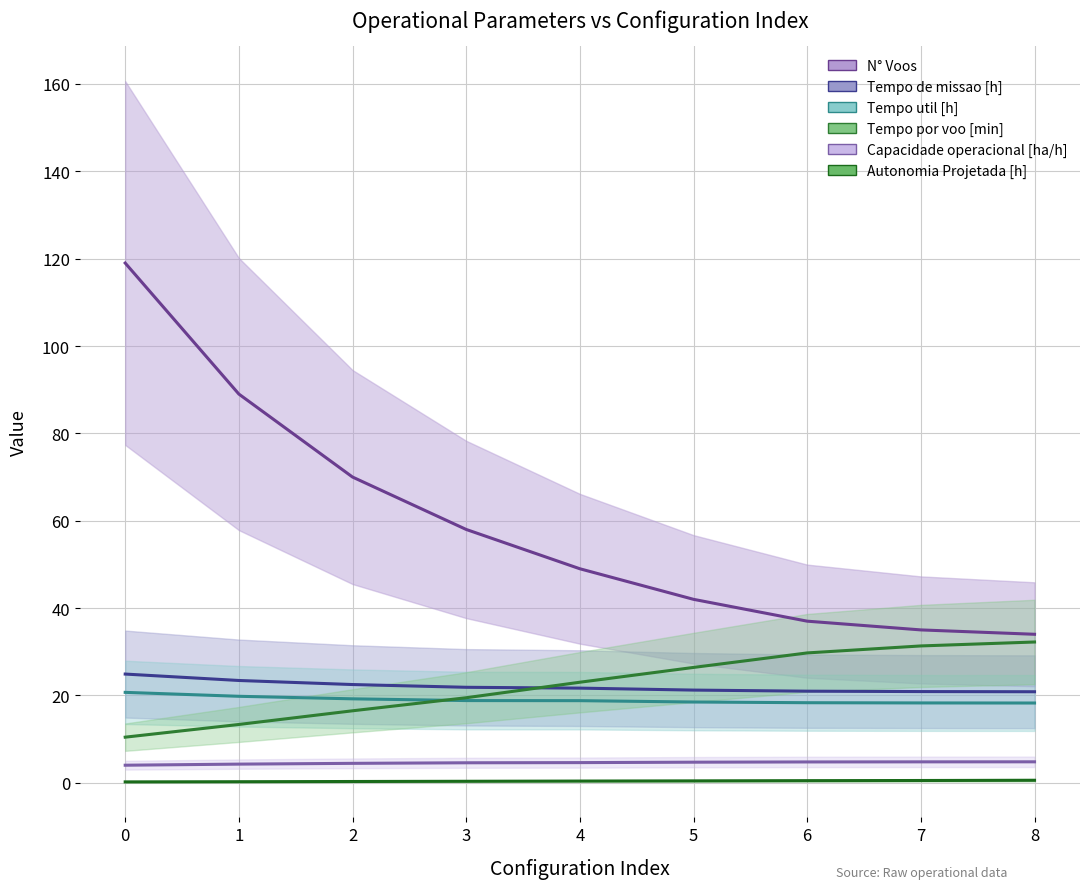

Which series has the largest range (max minus min)?

N° Voos